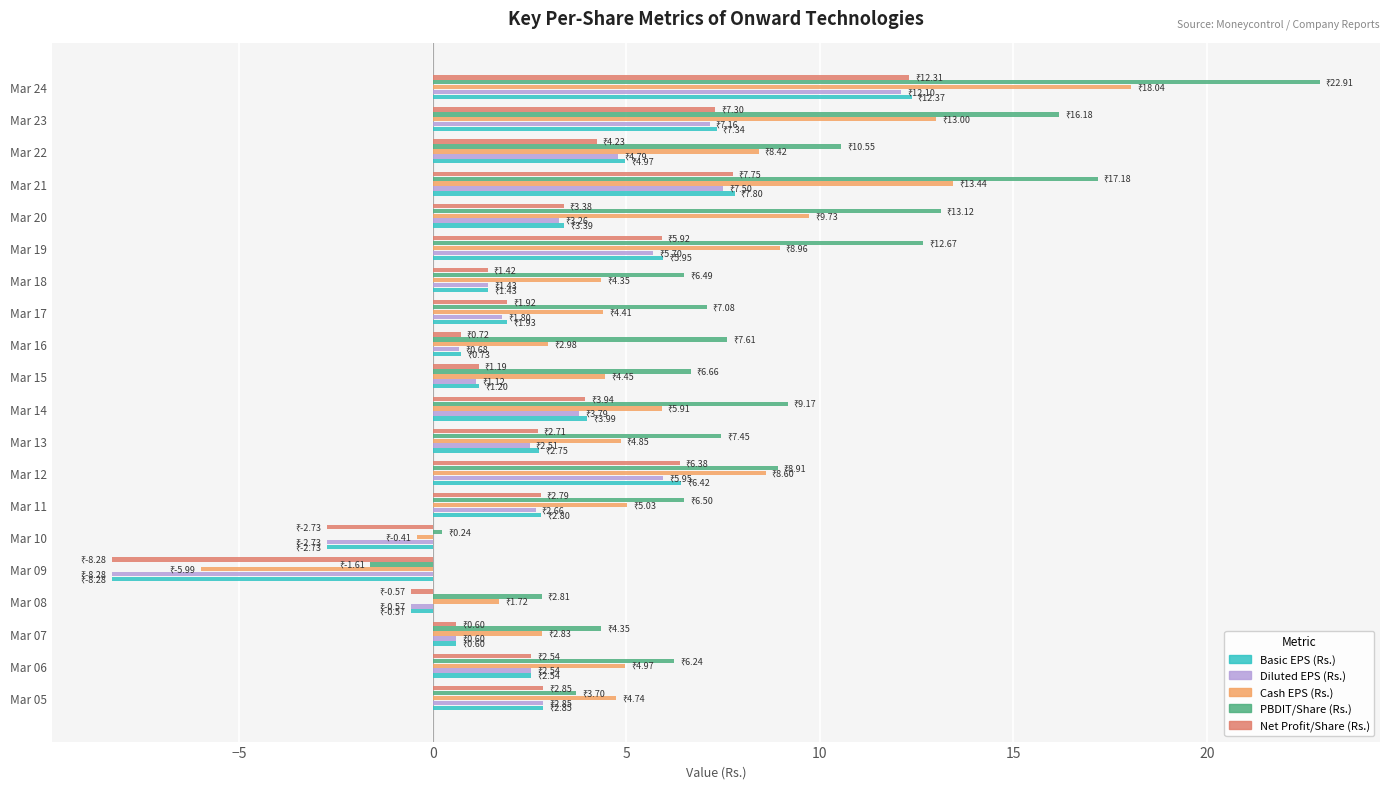

What is the difference between the Basic EPS (Rs.) values at Mar 09 and Mar 11?

11.1